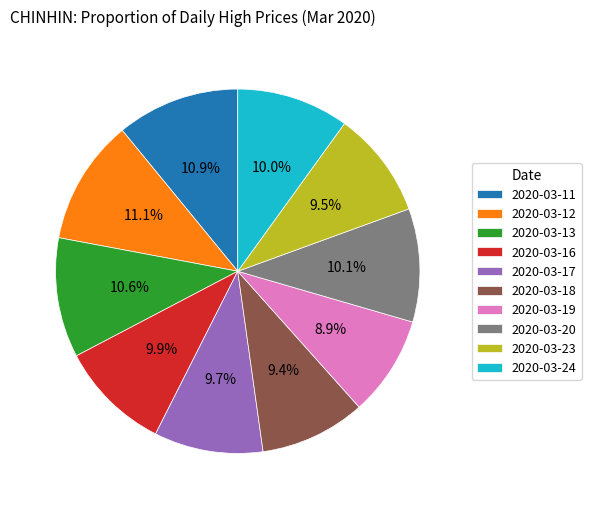

How many slices are in this pie chart?

10